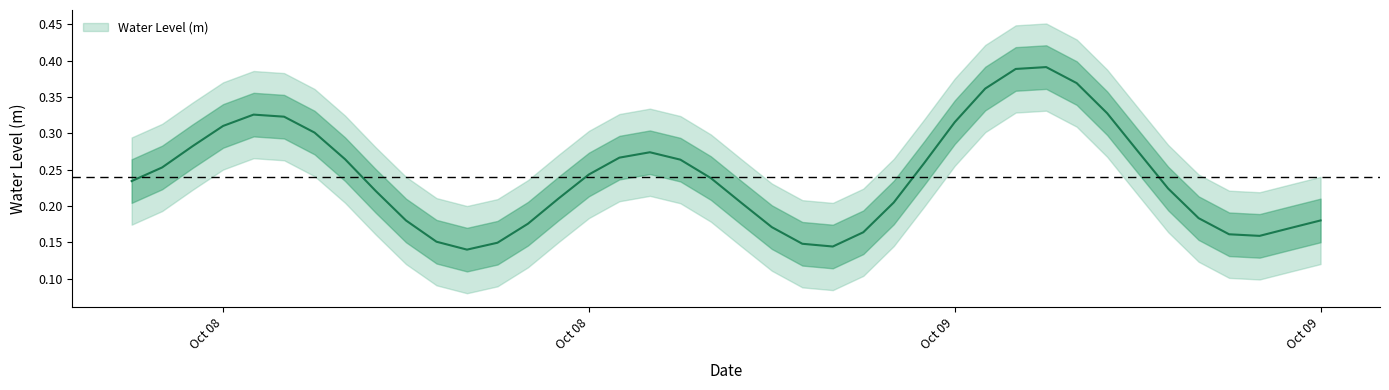

The chart shows a value of 0.6 at 2023-10-09 04:00:00. True or false?

False